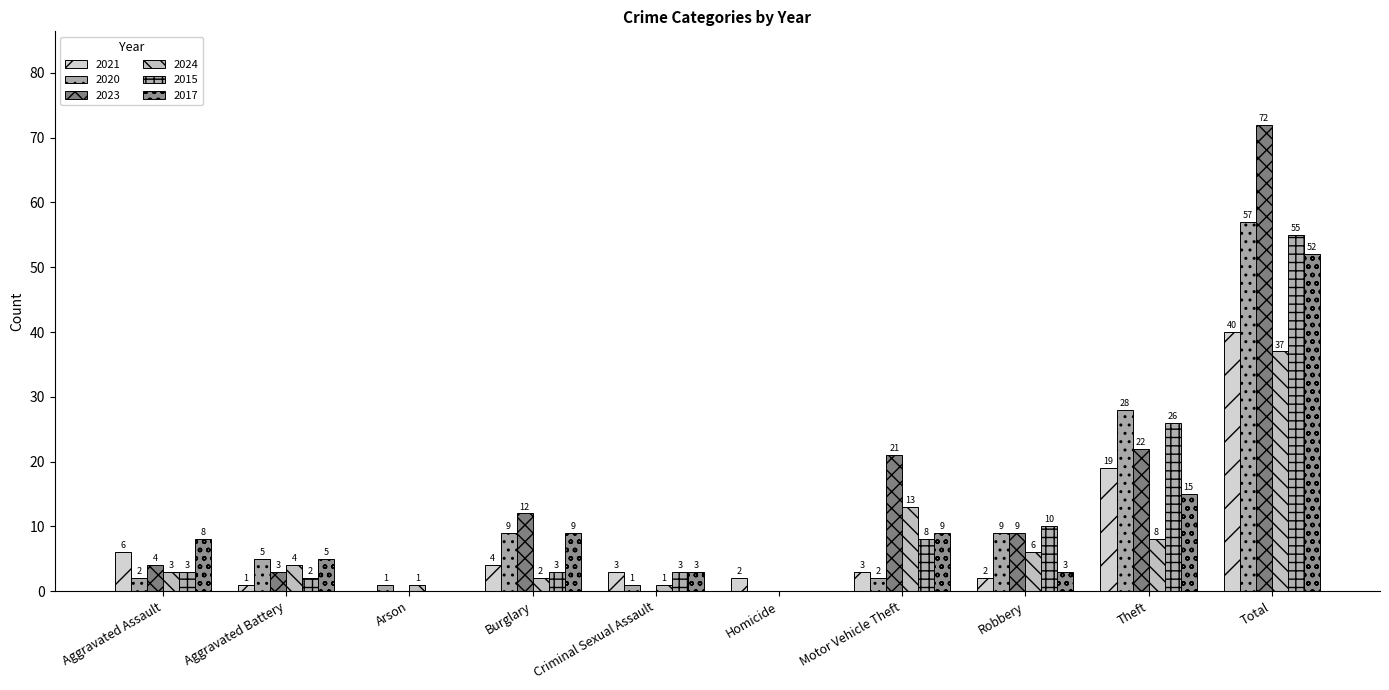

Which category has the lowest value in the 2020 series?

Homicide